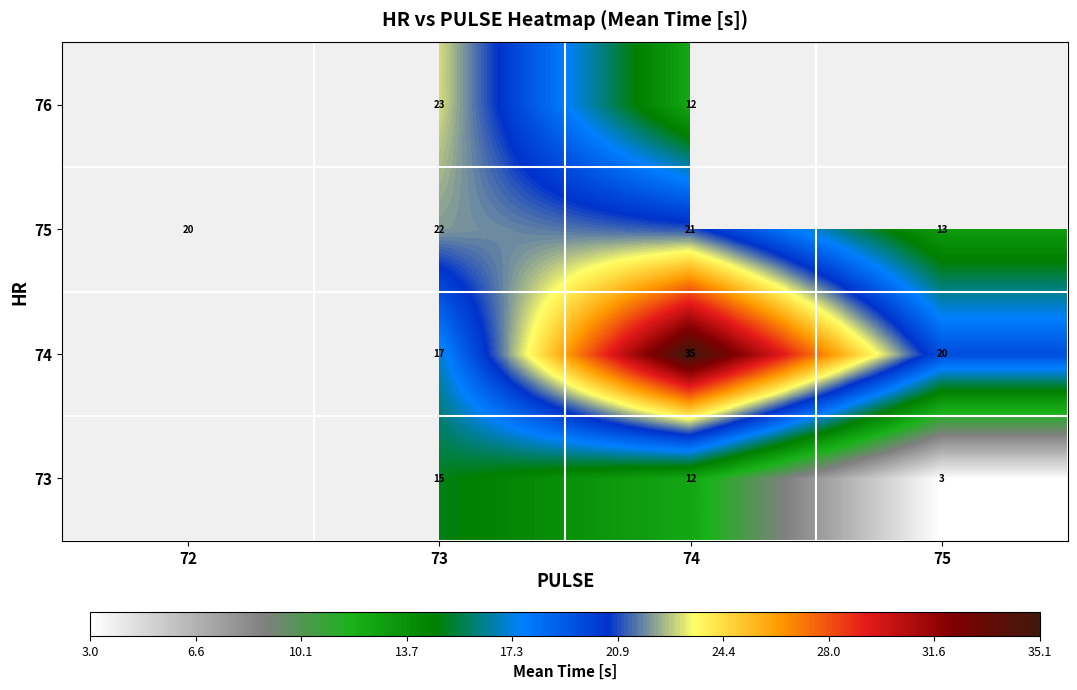

True or false: 74 has a value of 11 at 74.

False